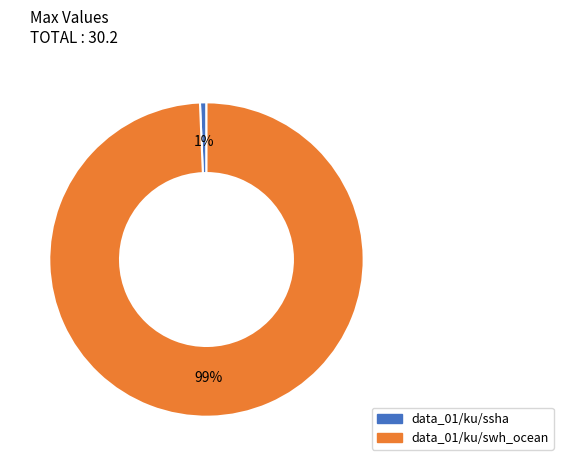

Which has a higher value, data_01/ku/swh_ocean or data_01/ku/ssha?

data_01/ku/swh_ocean